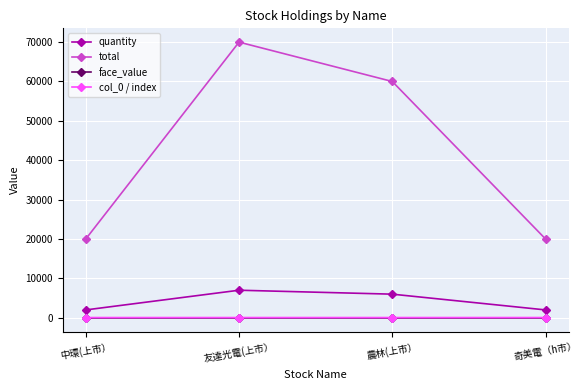

Which series has the widest spread of values?

total